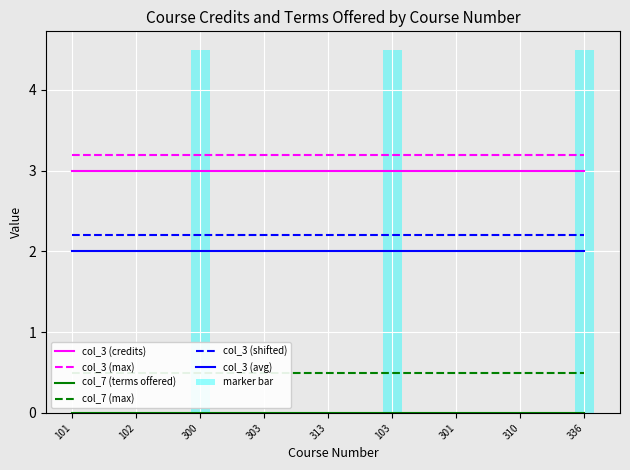

List the labels in order of col_3 (shifted) value, largest first.

101, 102, 300, 303, 313, 103, 301, 310, 336